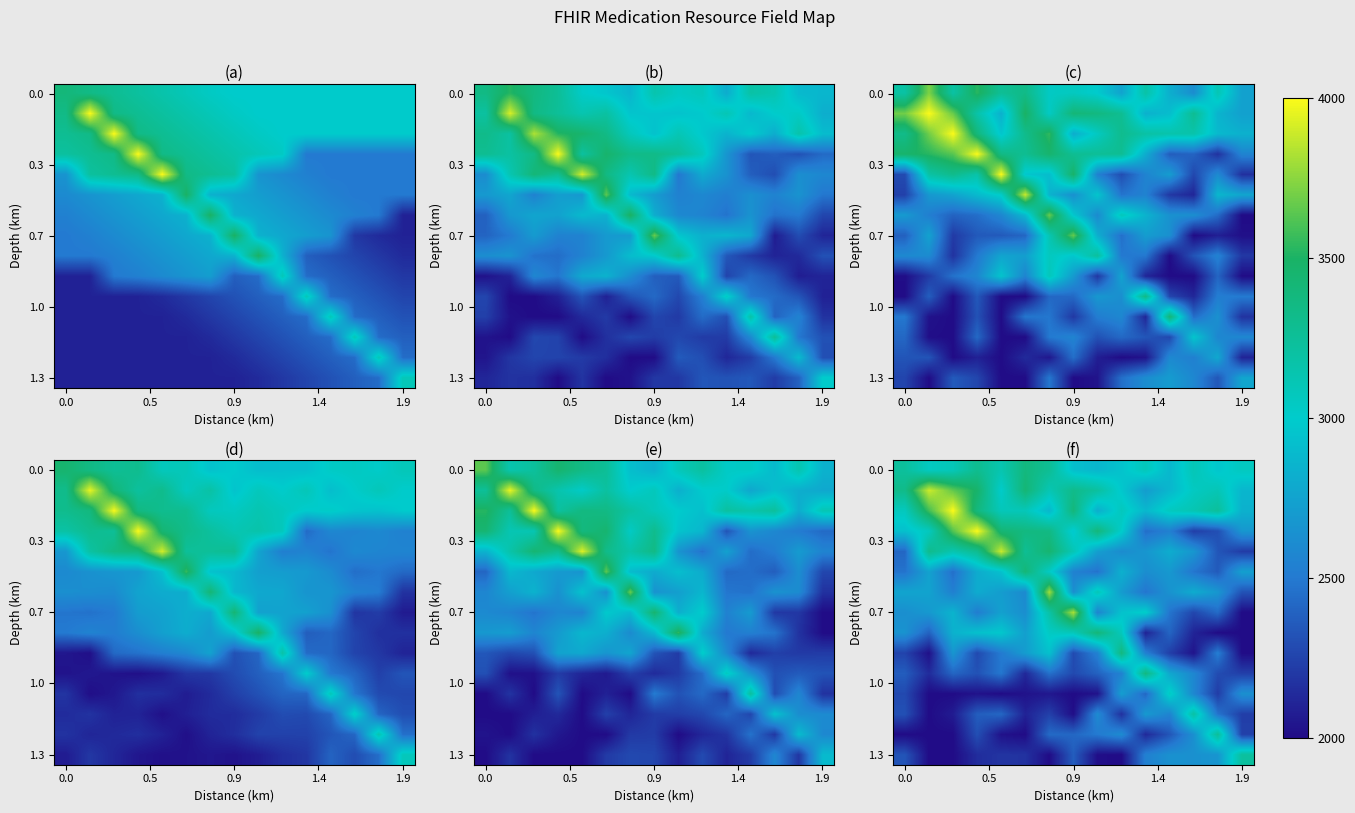

What is the spread (max minus min) of values at 10?

1263.8